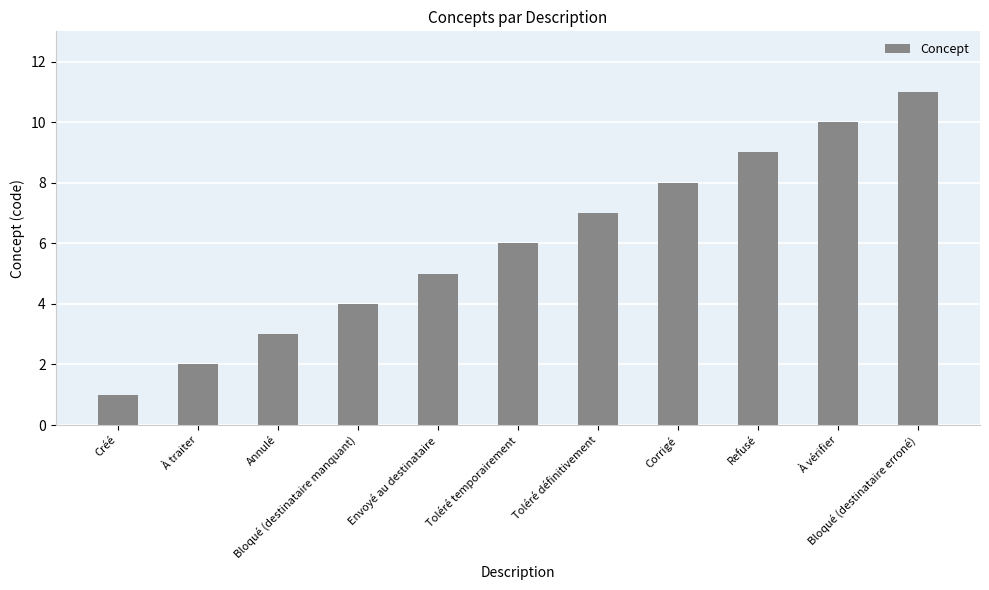

At which category does the chart reach its minimum across all series?

Créé